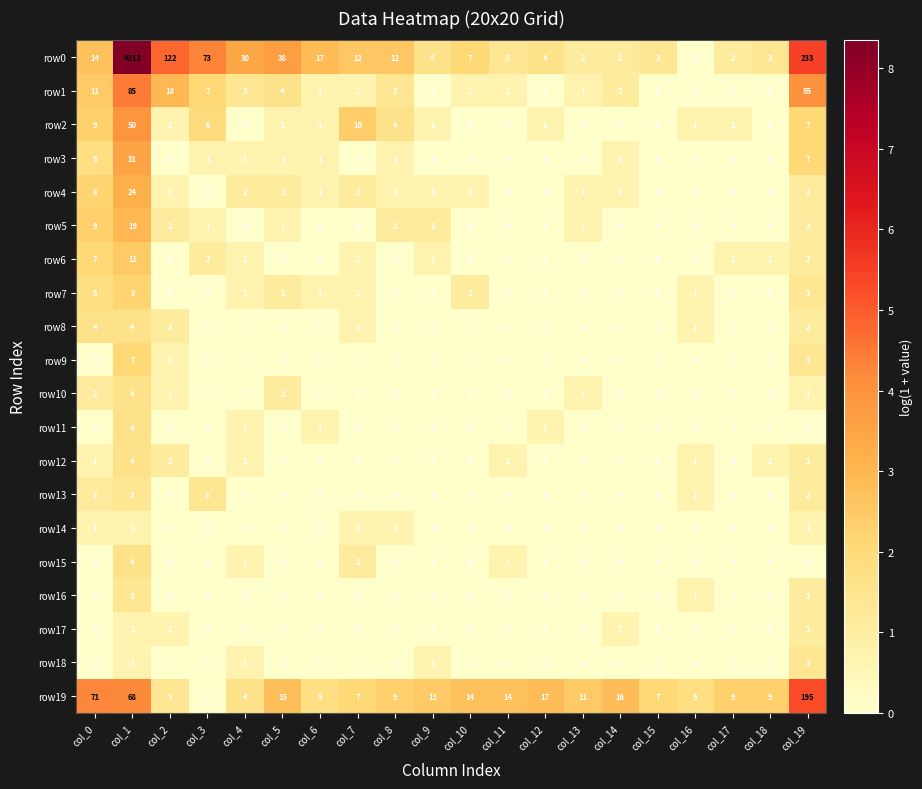

What is the difference between the row7 values at col_1 and col_5?

6